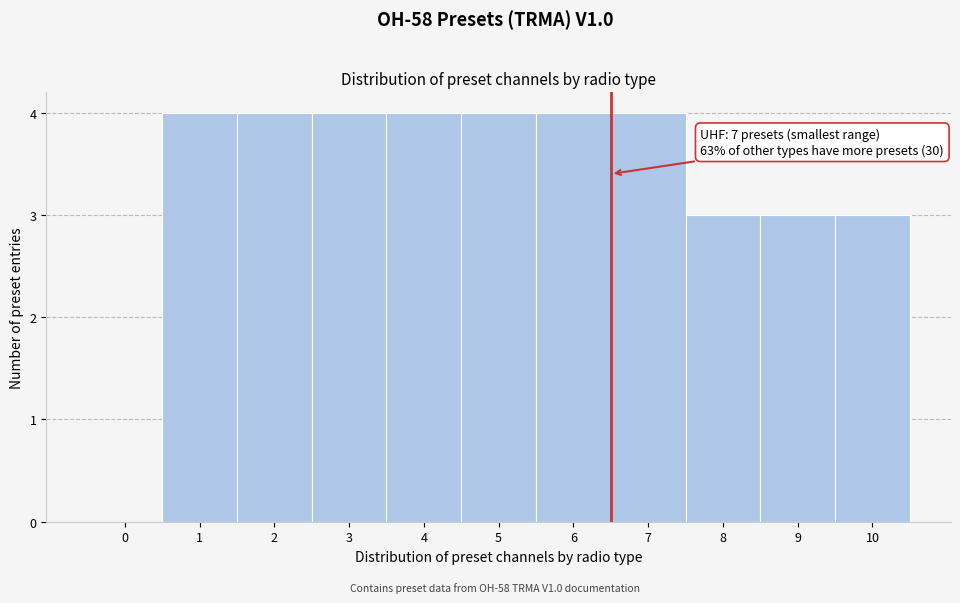

Reading right to left, extract all data points from this chart.

10=3	9=3	8=3	7=4	6=4	5=4	4=4	3=4	2=4	1=4	0=0